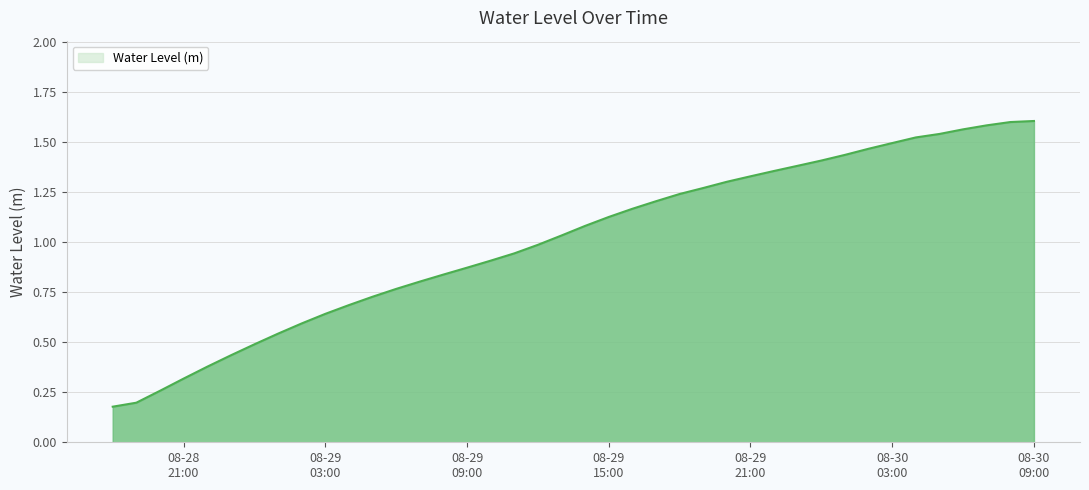

How many values exceed 1?

21